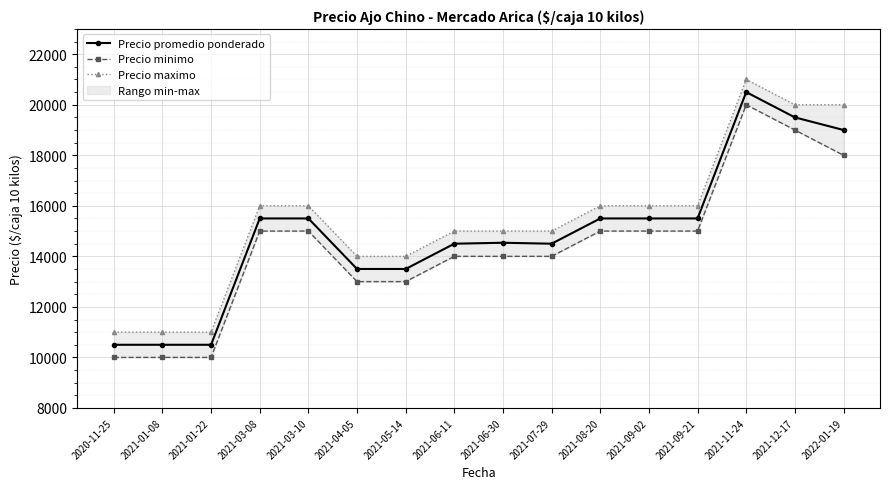

What is the average value of the Precio minimo series?

14375